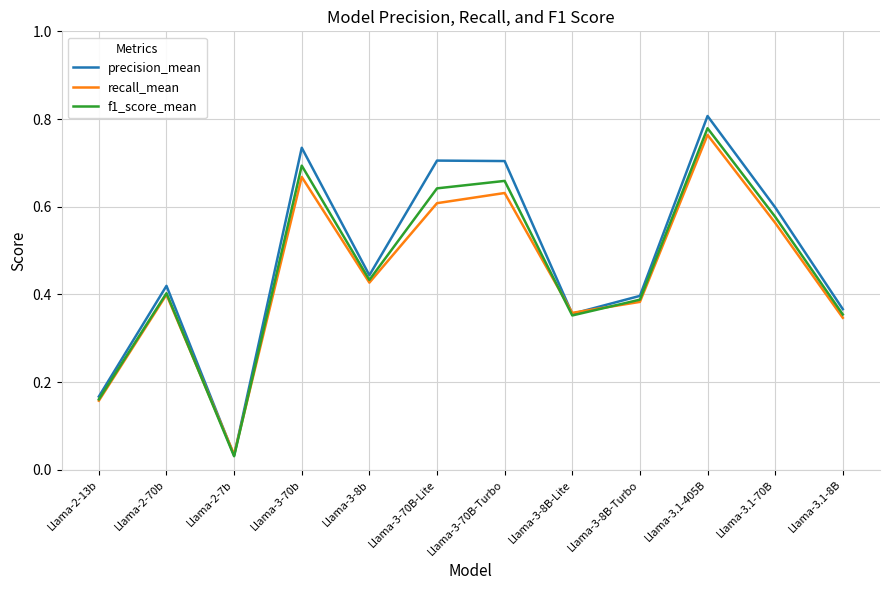

Where is f1_score_mean nearest to the value 0?

Llama-2-7b